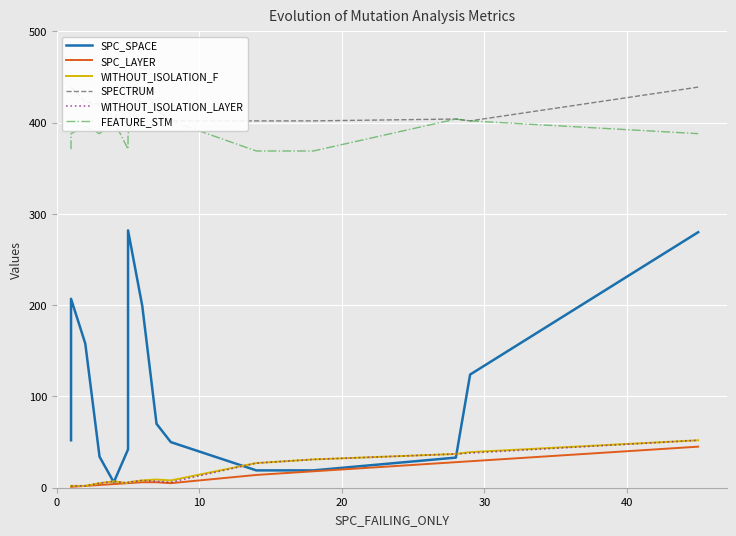

Which series has the widest spread of values?

SPC_SPACE